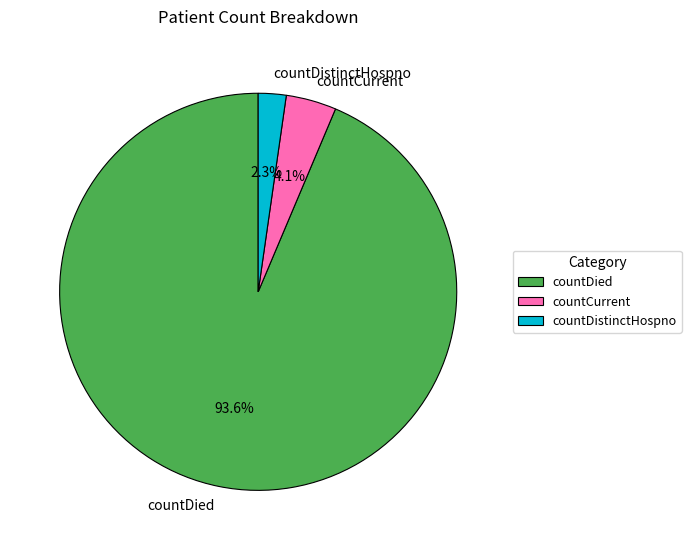

The countCurrent slice represents 16% of the pie. True or false?

False